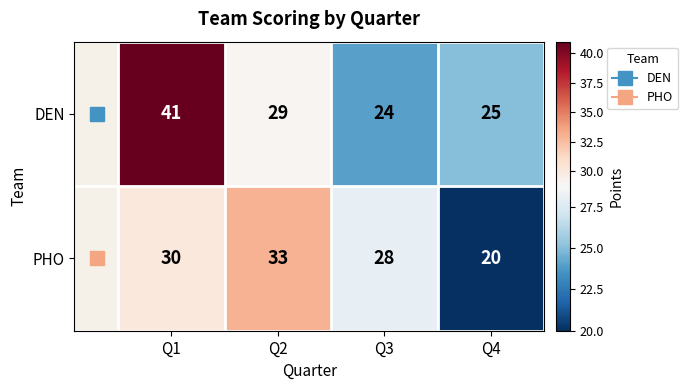

At which category does the chart reach its minimum across all series?

Q4